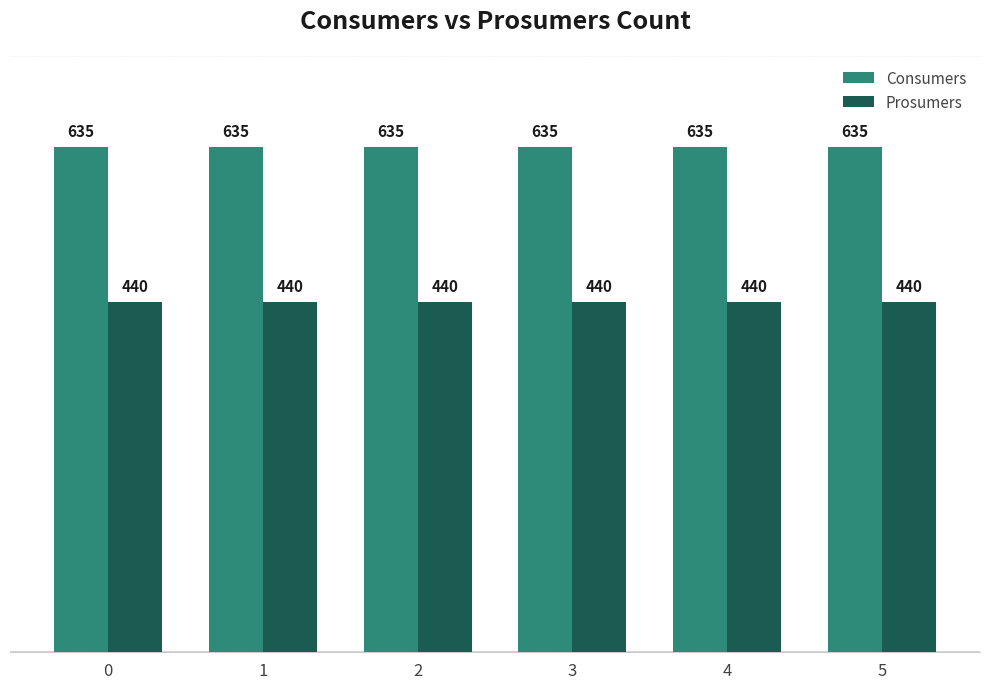

What is the minimum value shown in the chart?

440